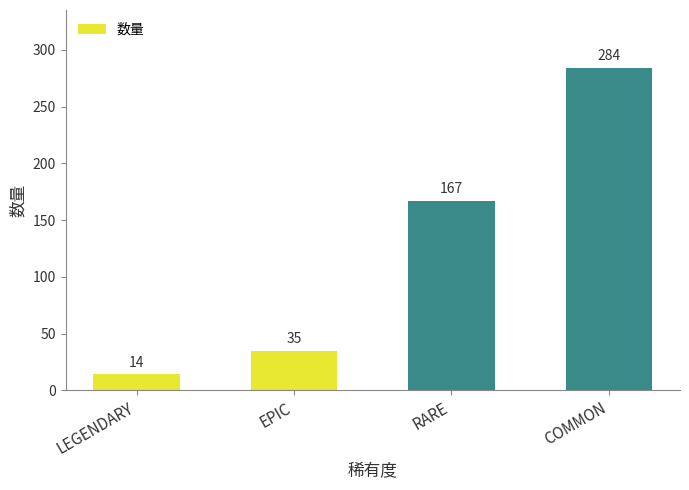

What is the change in value from LEGENDARY to RARE?

+153